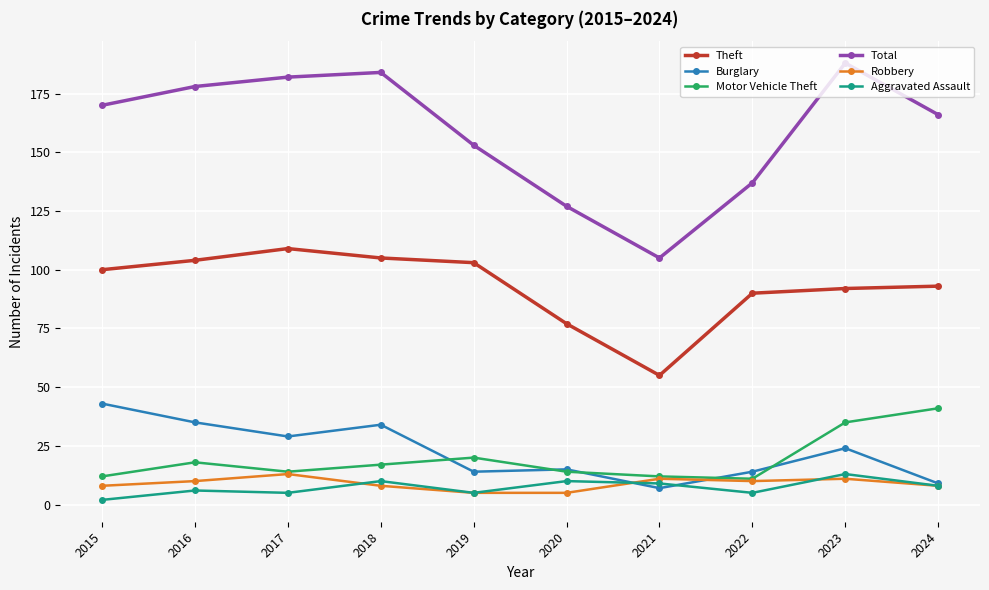

What is the total value across all series at 2021?

199